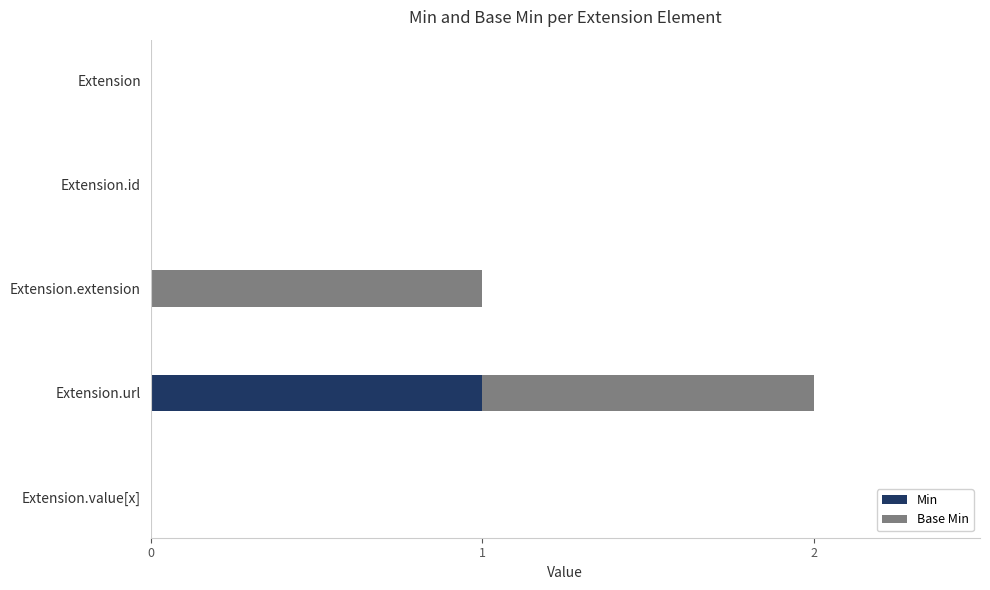

At which label does Min reach its peak?

Extension.url